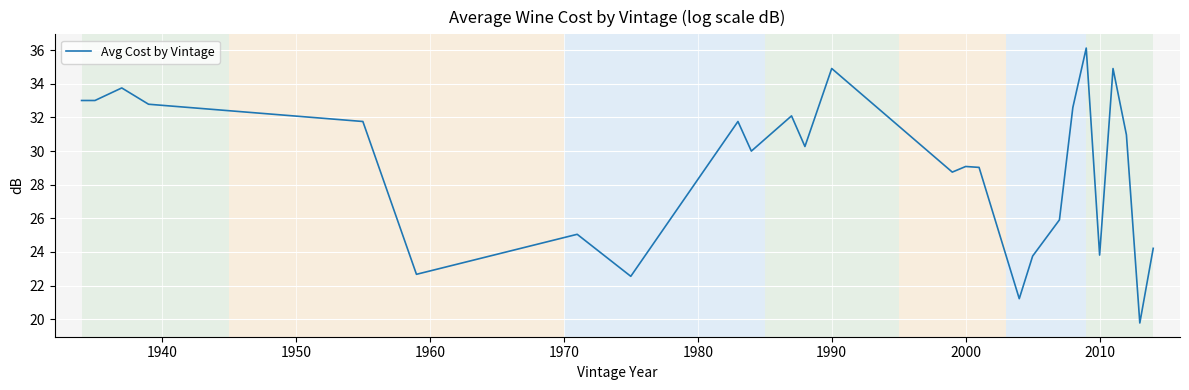

What is the maximum value shown in the chart?

36.1